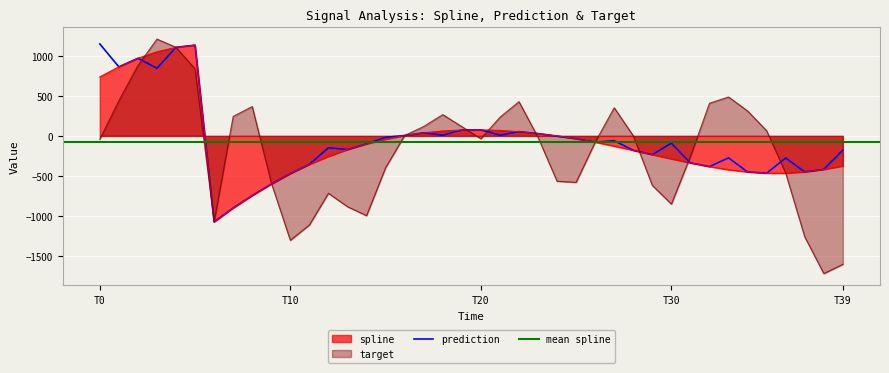

How many data points does each series have?

40